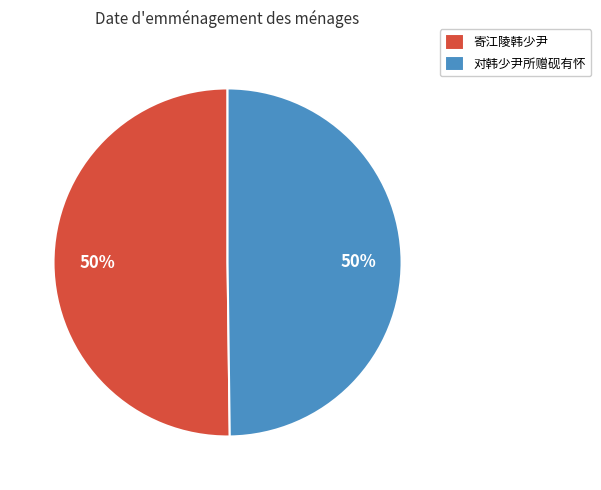

The 对韩少尹所赠砚有怀 slice represents 37% of the pie. True or false?

False